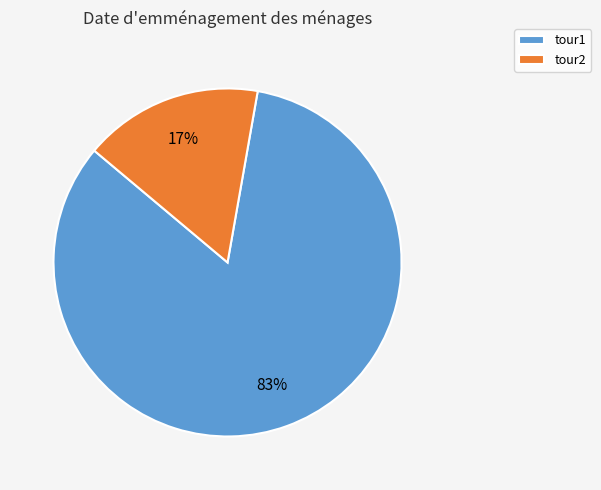

Which has a higher value, tour2 or tour1?

tour1